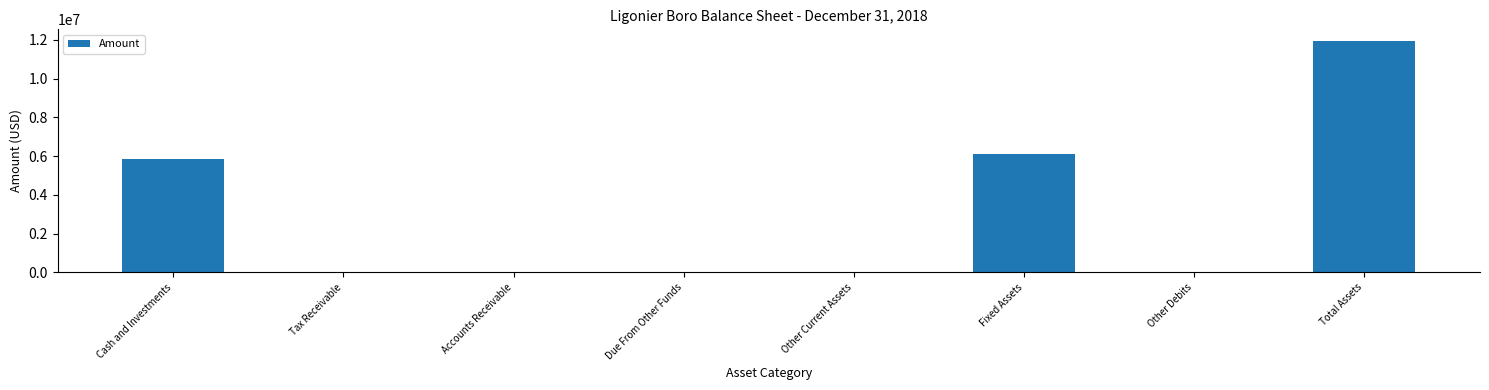

Are the bars horizontal?

No